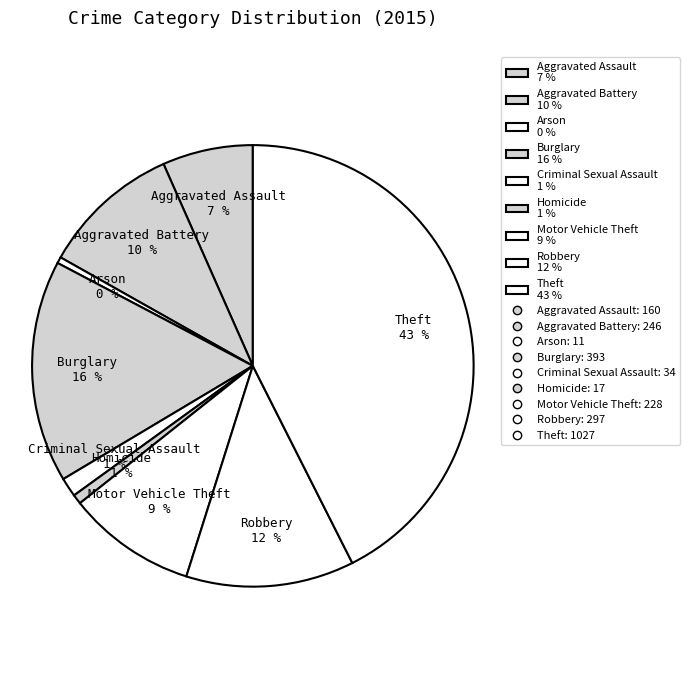

Which category has the biggest portion of the pie?

Theft